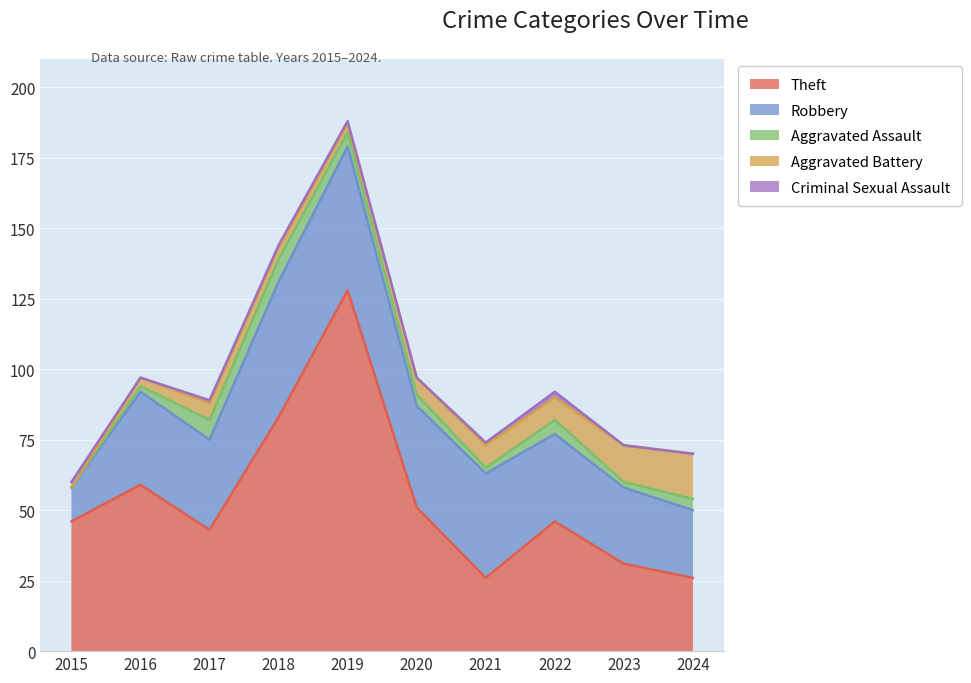

After their last crossing, which series has the higher values: Criminal Sexual Assault or Aggravated Assault?

Aggravated Assault